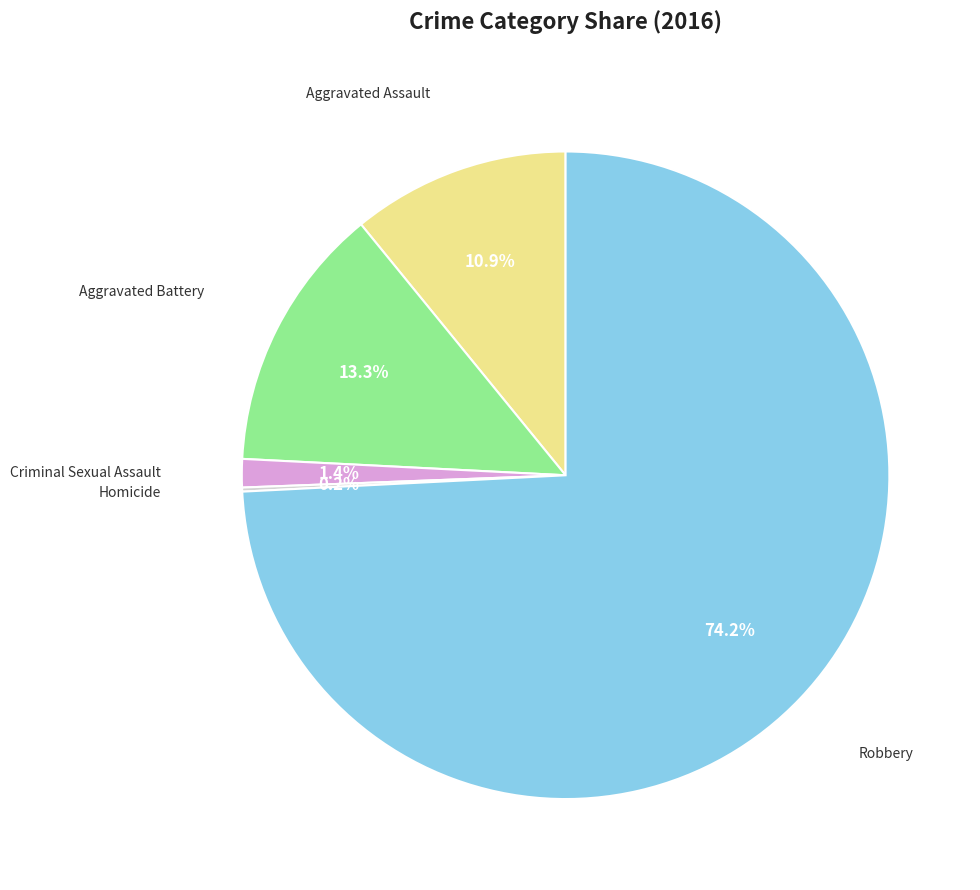

Is there any slice that represents more than half of the pie?

Yes